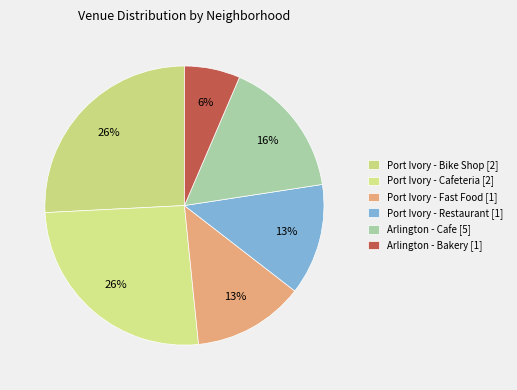

Count the number of slices in the pie.

6